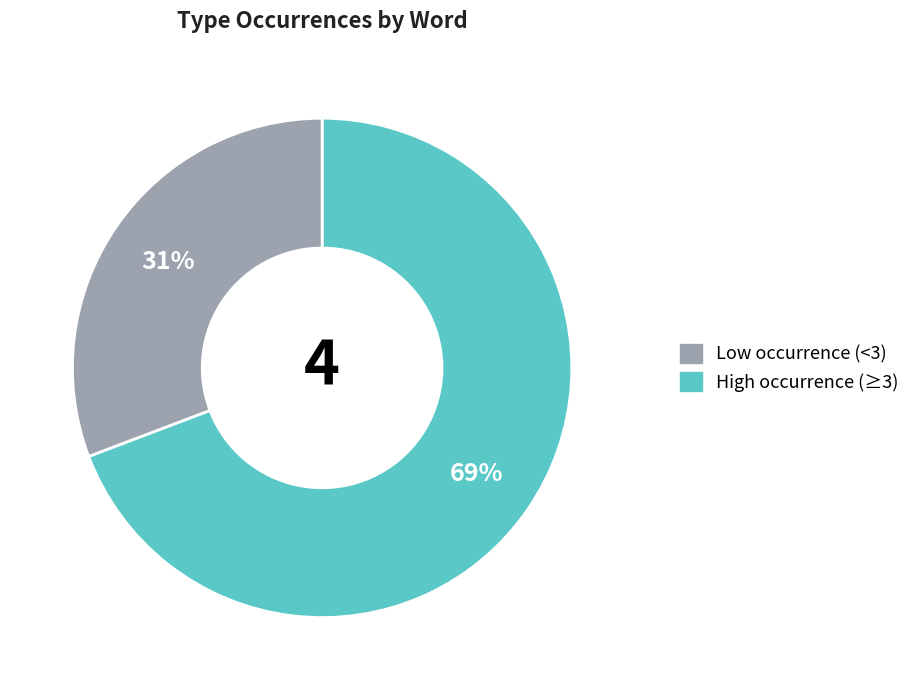

To the nearest percent, what is the average slice percentage?

50%